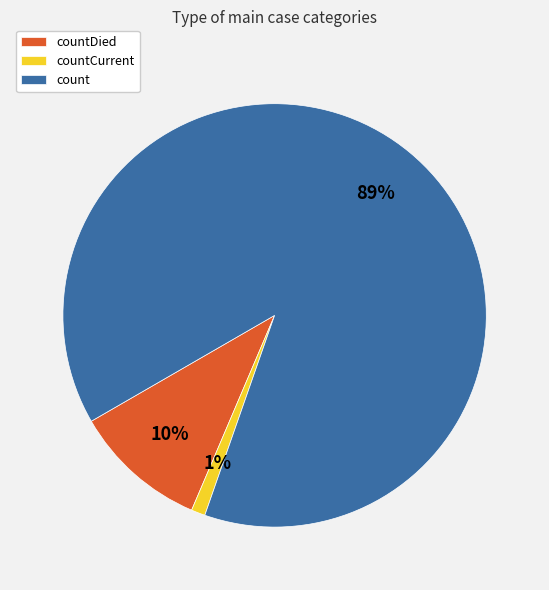

Is the sum of count and countDied greater than half?

Yes